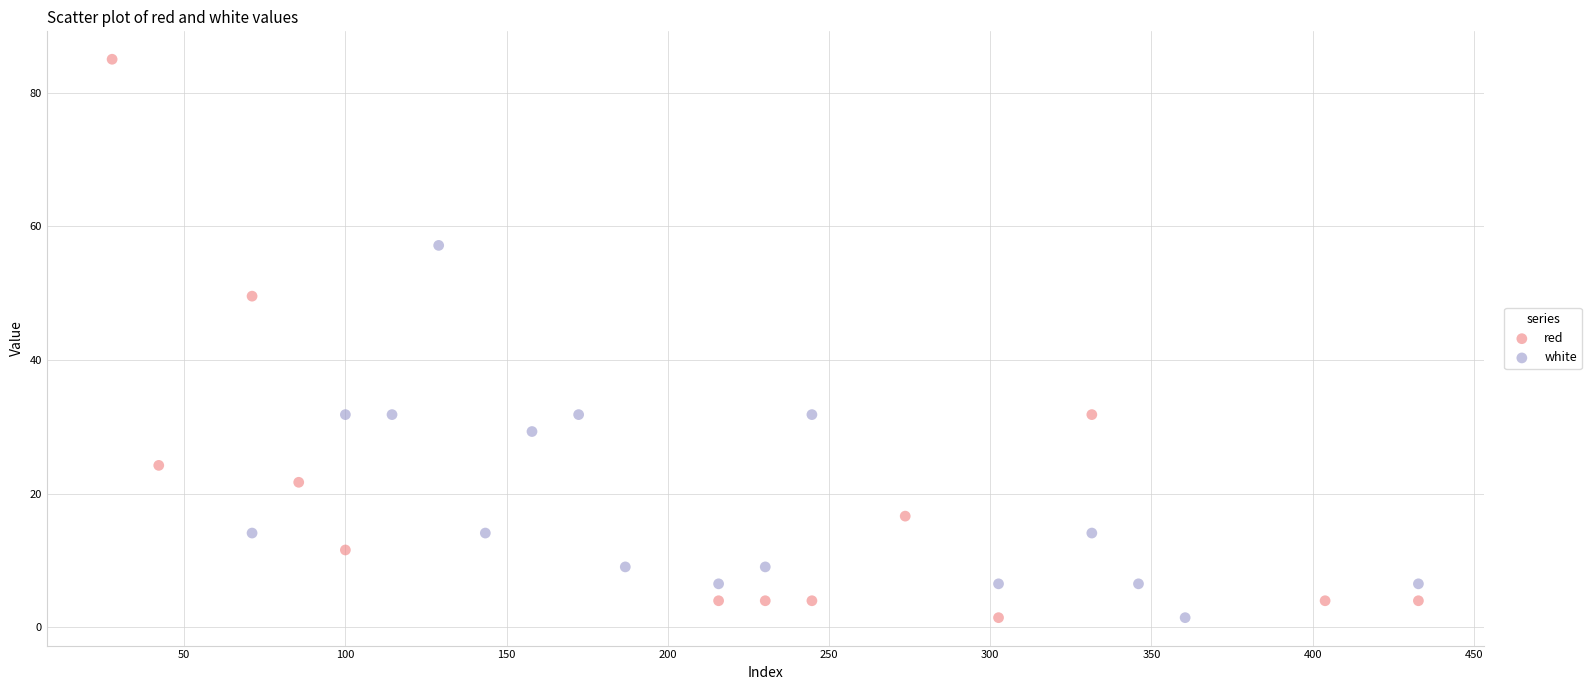

Which series has the largest Y range (max minus min)?

red